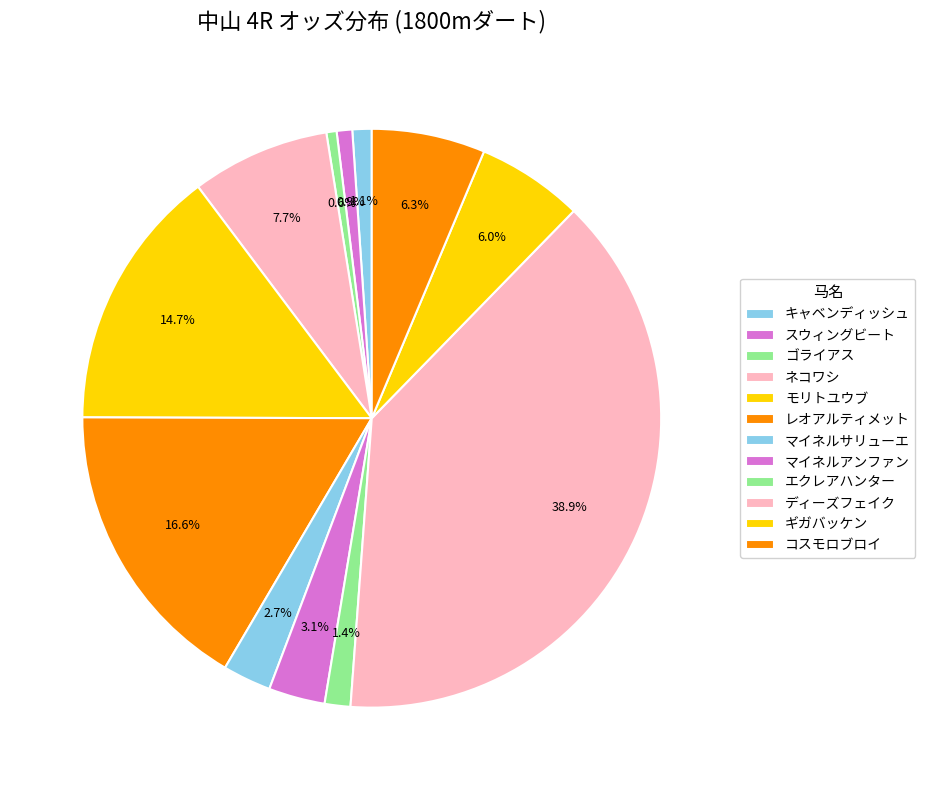

How many slices are in this pie chart?

12